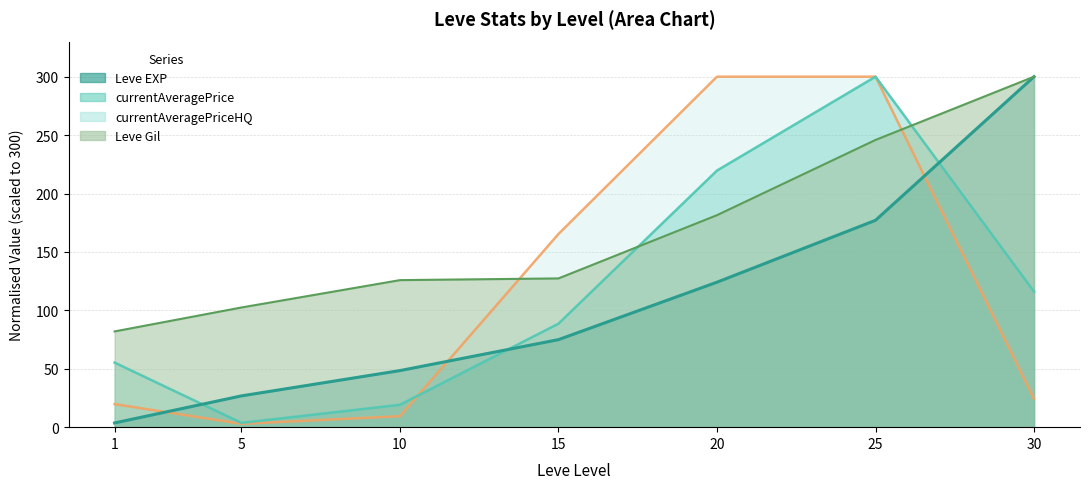

Rank the series at 5 from lowest to highest value.

currentAveragePriceHQ, currentAveragePrice, Leve EXP, Leve Gil